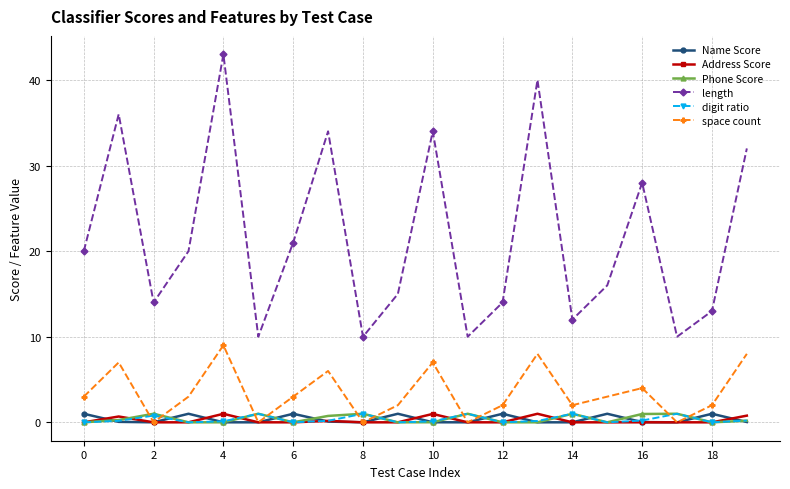

True or false: space count and length cross at least once.

False